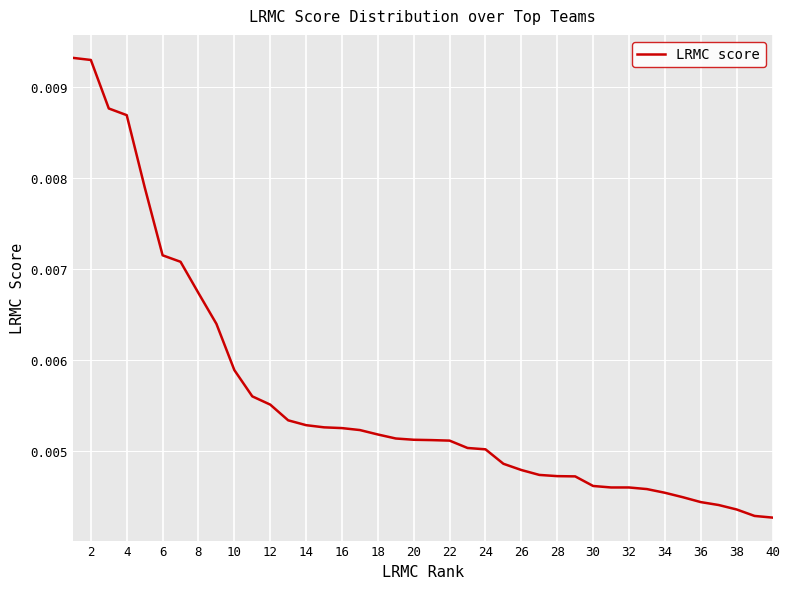

Does the chart have visible grid lines?

Yes